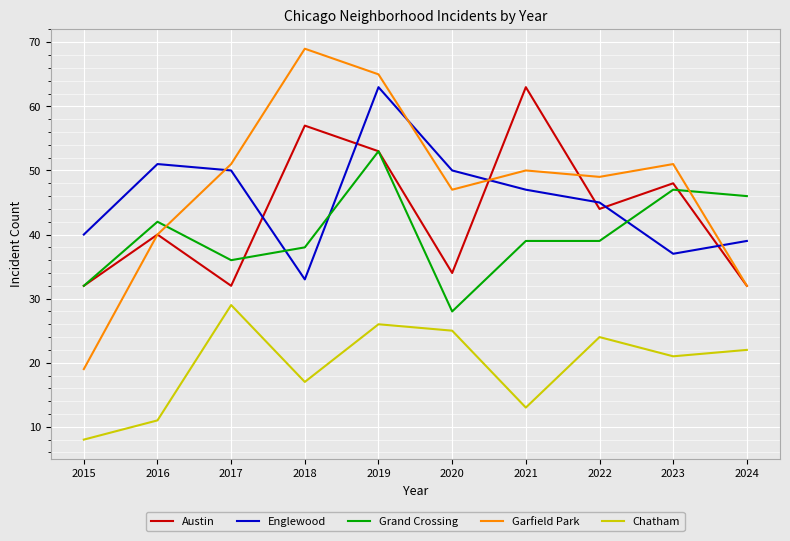

What are all the series names shown in the legend?

Austin, Englewood, Grand Crossing, Garfield Park, Chatham